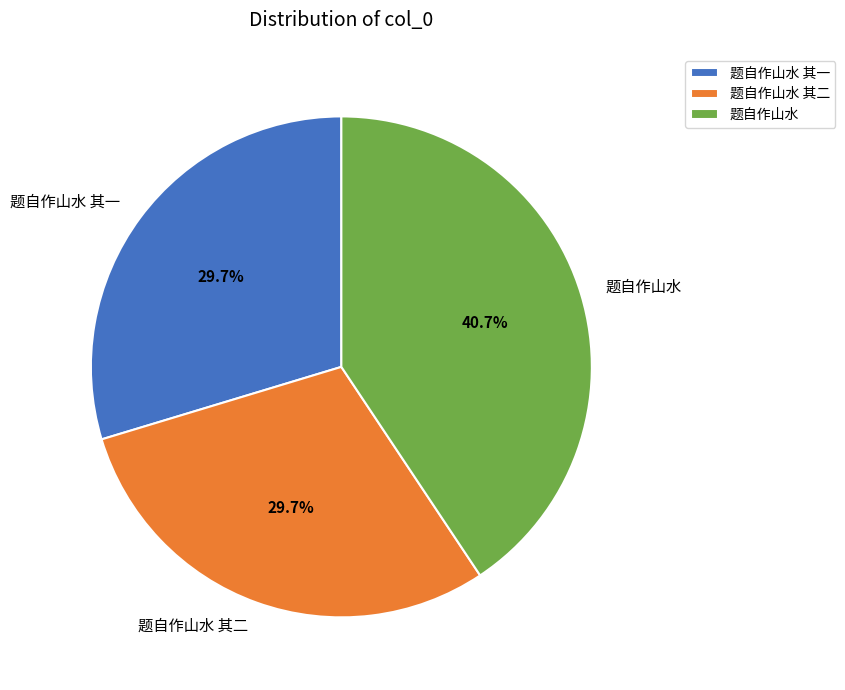

To the nearest percent, what portion does 题自作山水 其二 represent?

30%